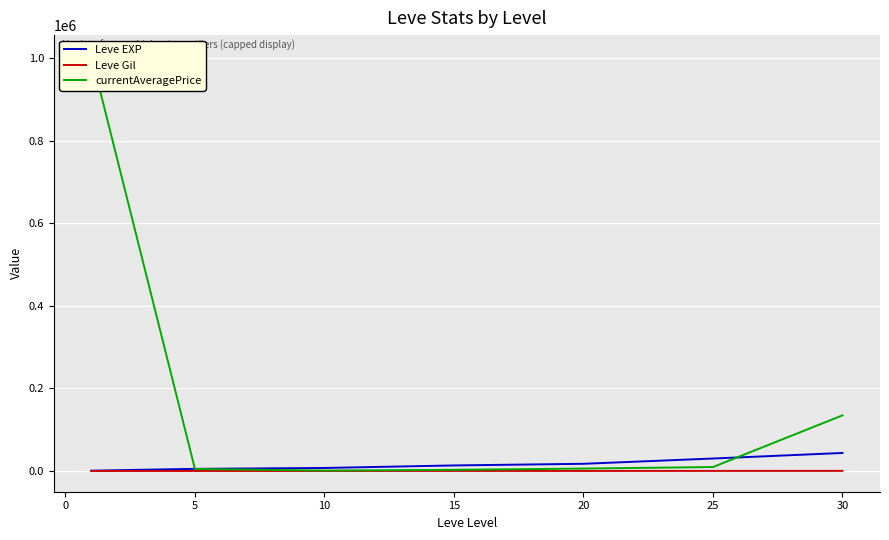

Which series has the largest total across all categories?

currentAveragePrice